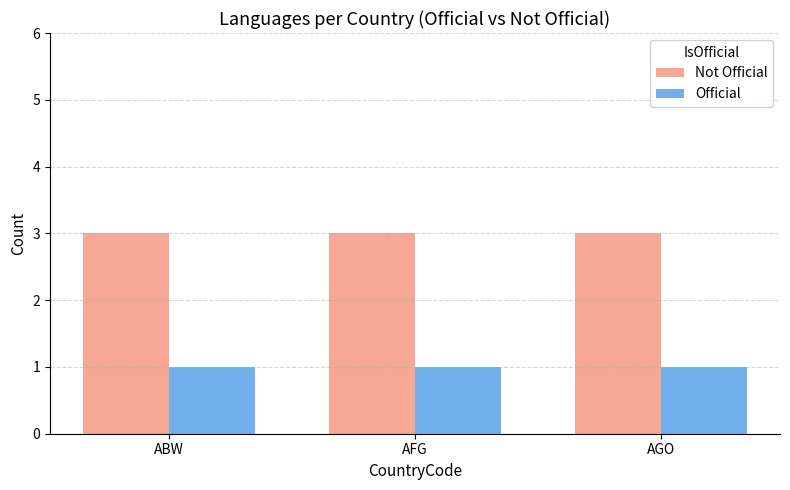

What is the smallest value displayed?

1